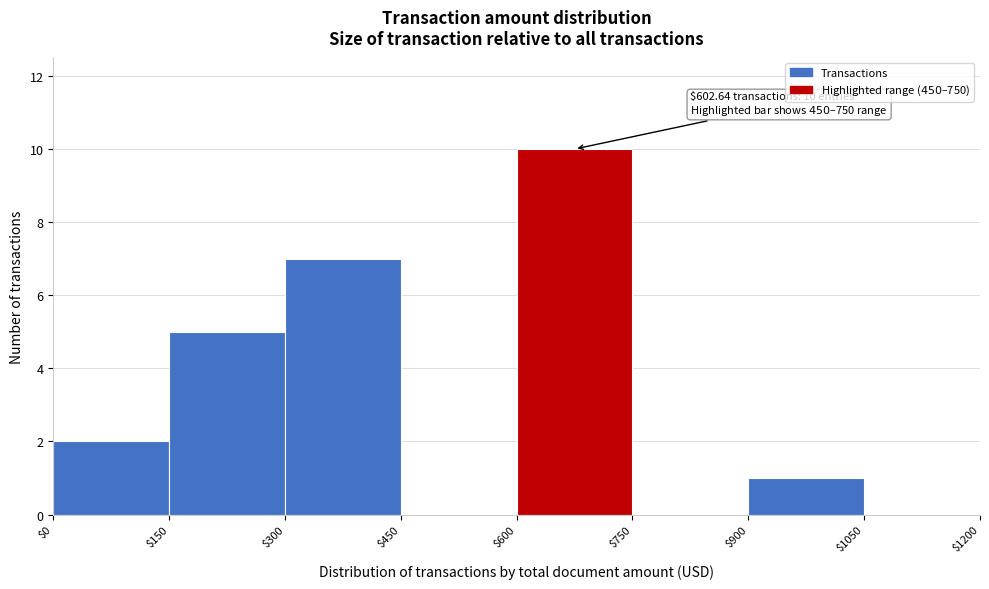

Over which range of the x-axis is the bar tallest?

$600 to $750